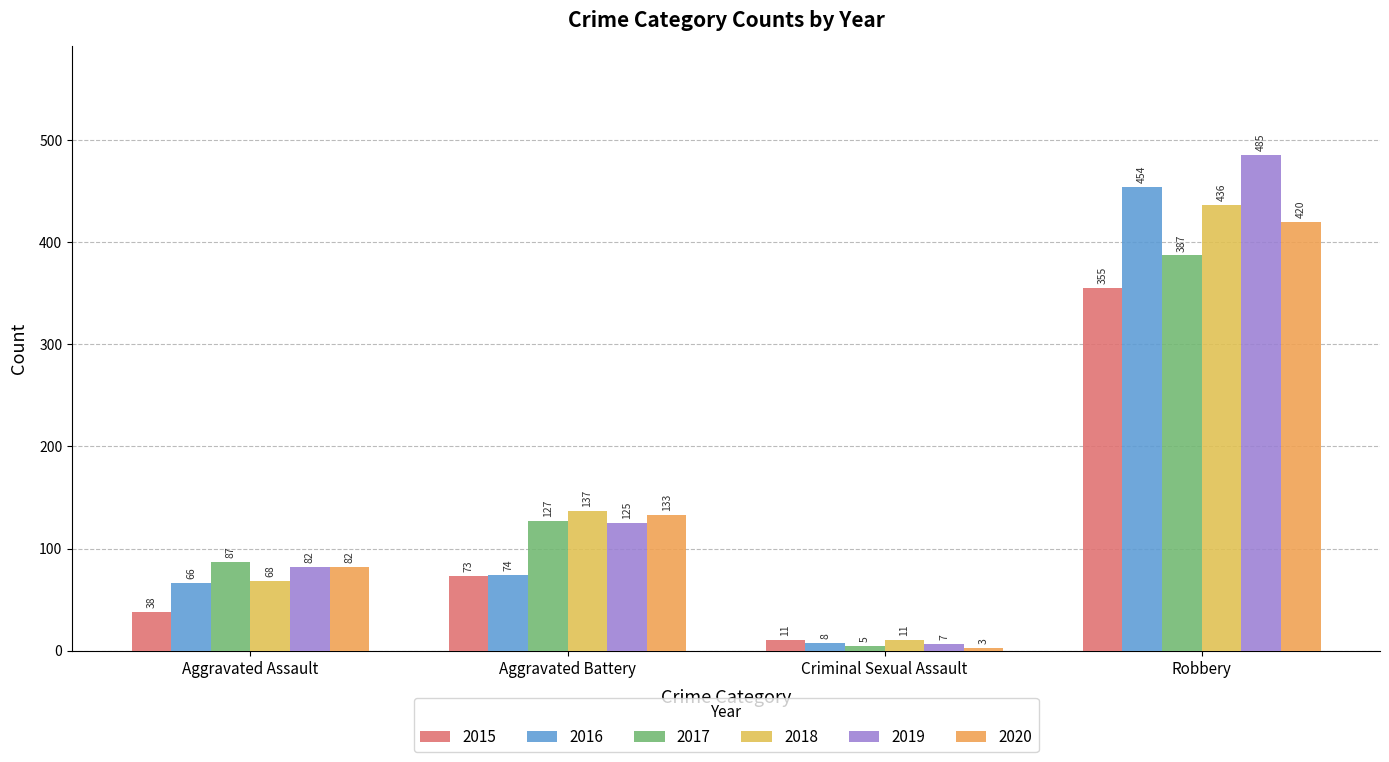

The 2020 series shows 716 at Robbery. True or false?

False